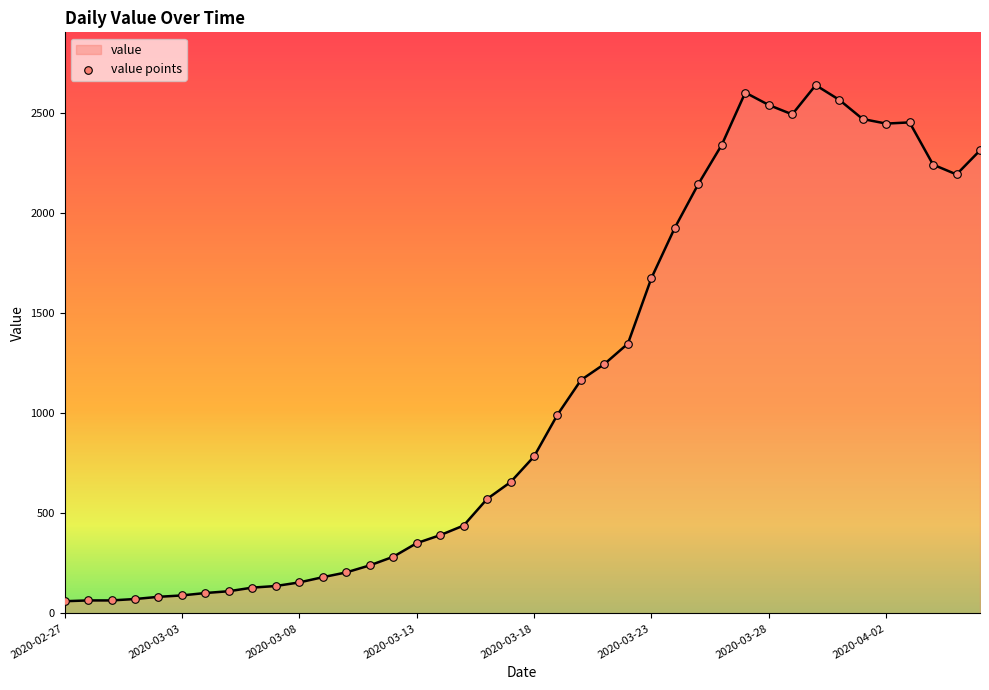

What is the greatest value displayed?

2639